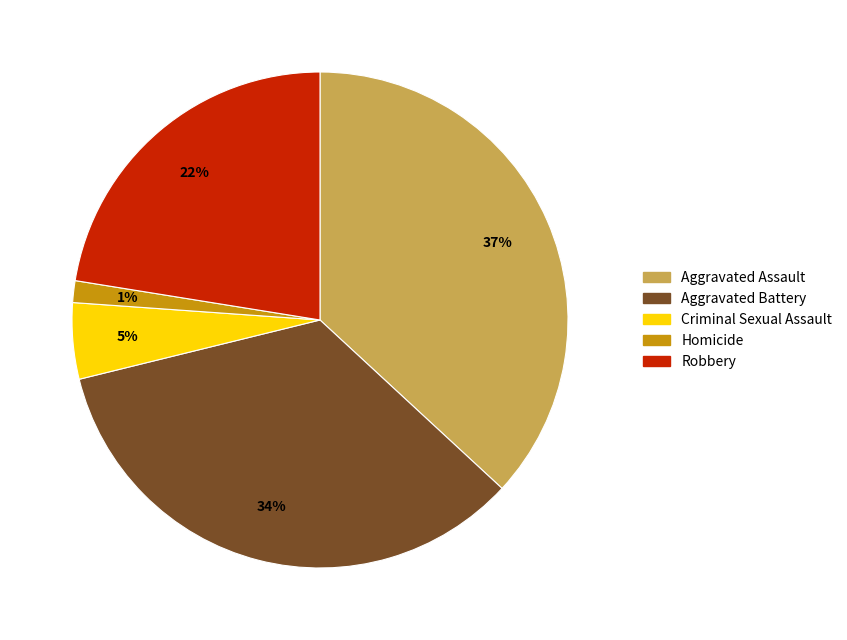

Do Robbery and Aggravated Battery together represent more than half of the pie?

Yes